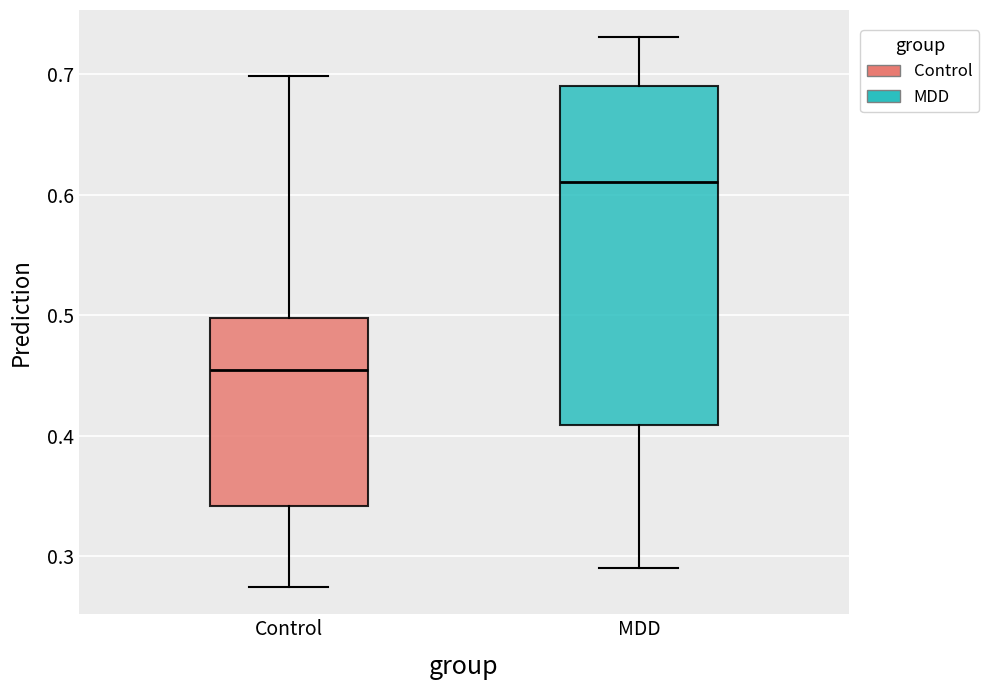

Which box is the tallest, from its lower edge to its upper edge?

MDD